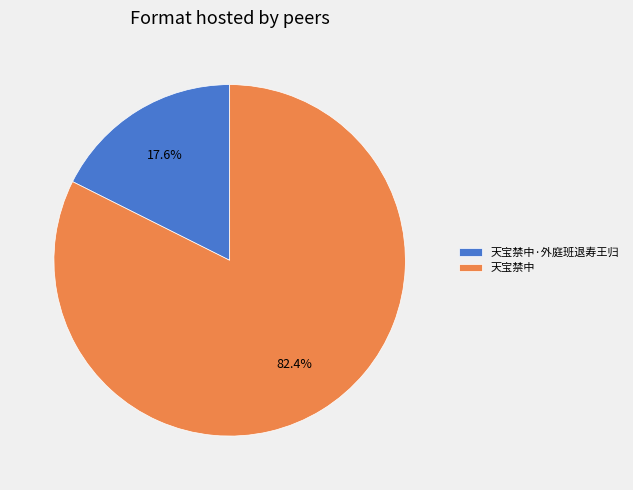

To the nearest percent, what is the average slice percentage?

50%